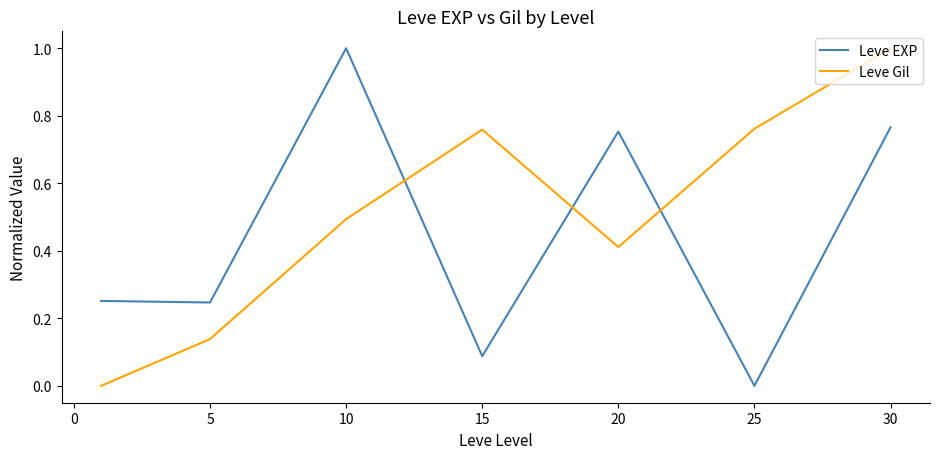

How many times do Leve Gil and Leve EXP cross each other?

3